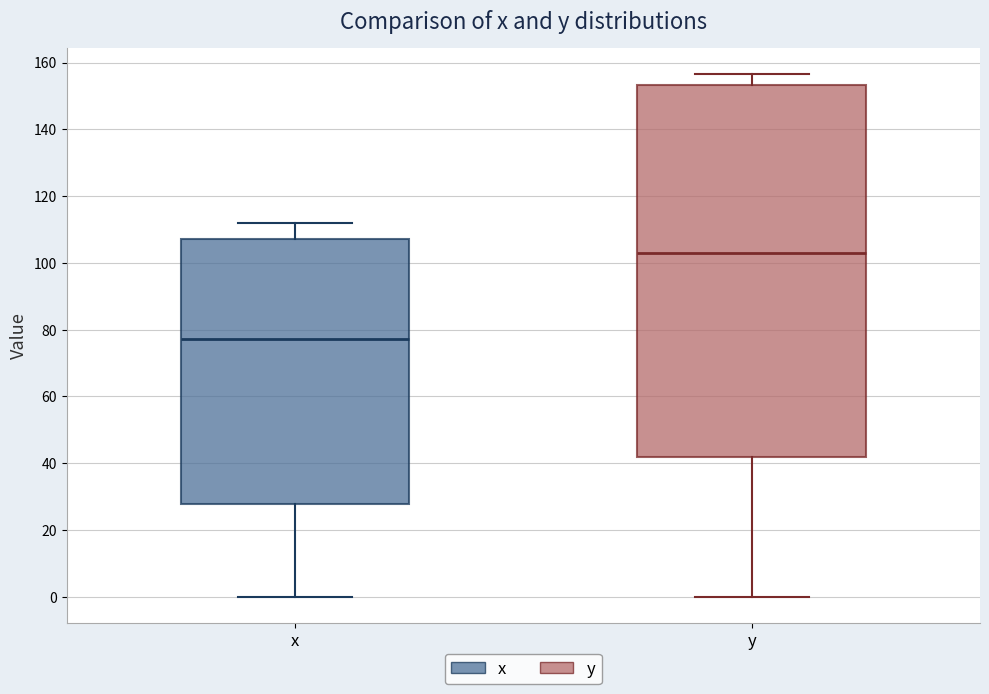

Which box's median line is the lowest?

x